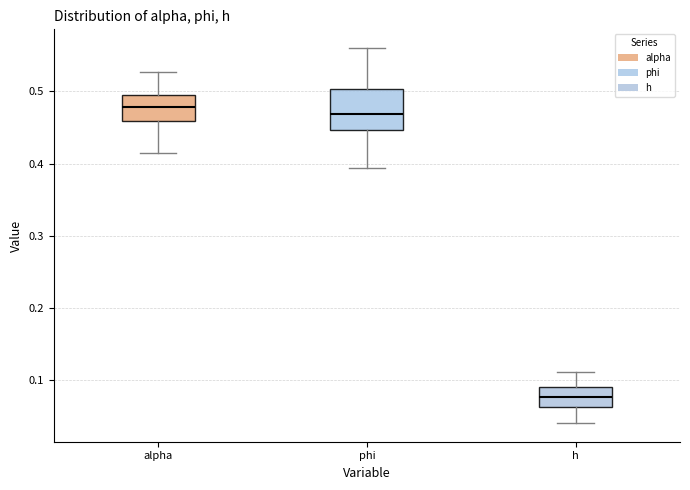

Comparing the boxes themselves (not the whiskers), which one is the tallest?

phi